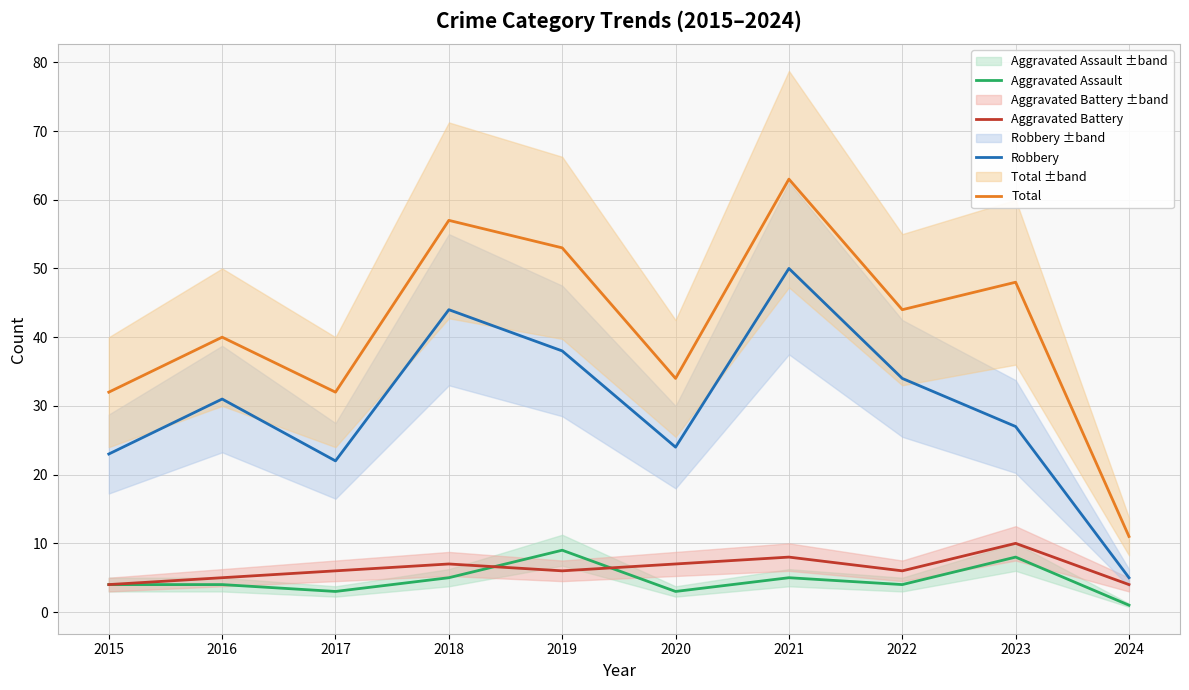

Is it true that Total equals 32 at 2017?

True